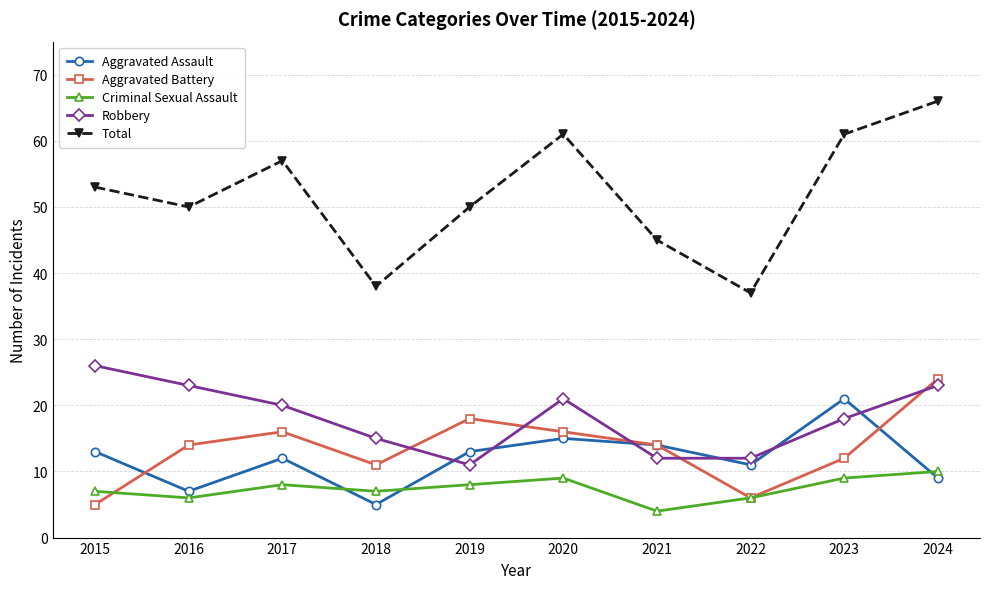

Reading left to right, list all the values displayed in this chart.

Aggravated Assault: 2015=13	2016=7	2017=12	2018=5	2019=13	2020=15	2021=14	2022=11	2023=21	2024=9
Aggravated Battery: 2015=5	2016=14	2017=16	2018=11	2019=18	2020=16	2021=14	2022=6	2023=12	2024=24
Criminal Sexual Assault: 2015=7	2016=6	2017=8	2018=7	2019=8	2020=9	2021=4	2022=6	2023=9	2024=10
Robbery: 2015=26	2016=23	2017=20	2018=15	2019=11	2020=21	2021=12	2022=12	2023=18	2024=23
Total: 2015=53	2016=50	2017=57	2018=38	2019=50	2020=61	2021=45	2022=37	2023=61	2024=66